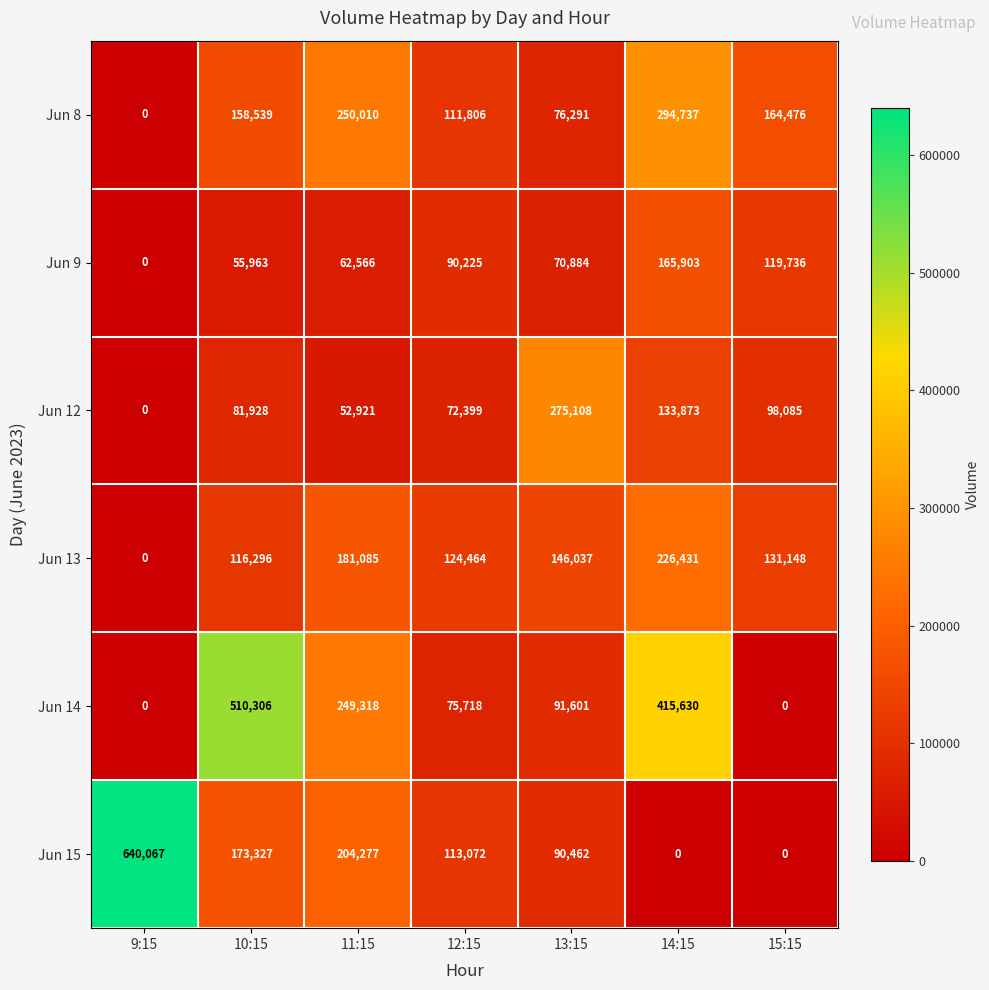

True or false: Jun 9 has a value of 140920 at 12:15.

False